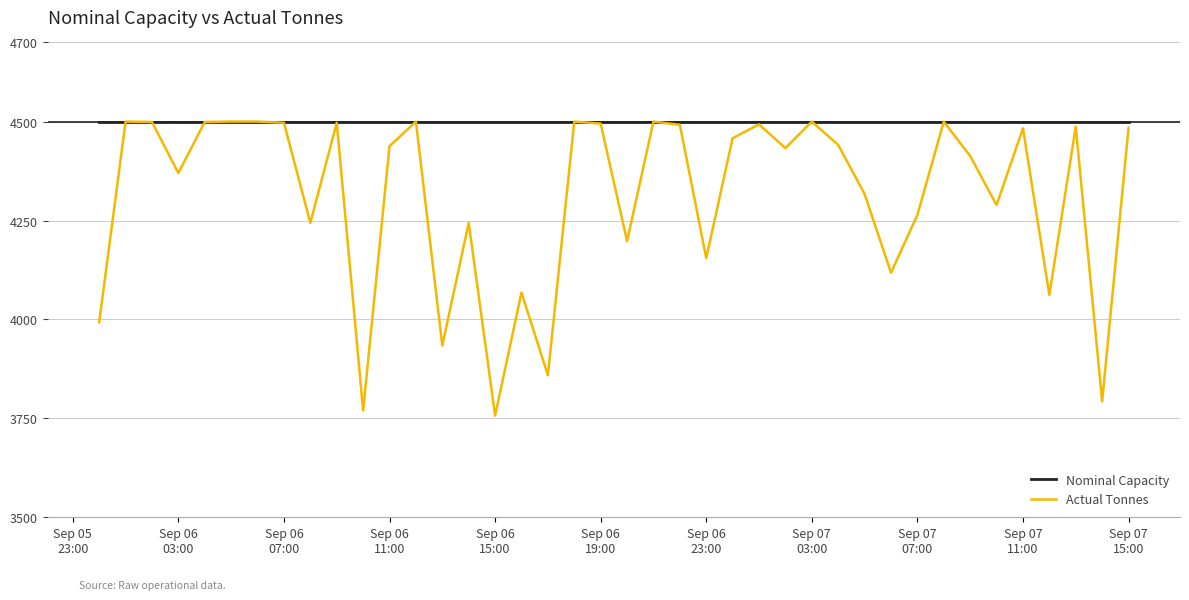

What is the greatest value displayed?

4500